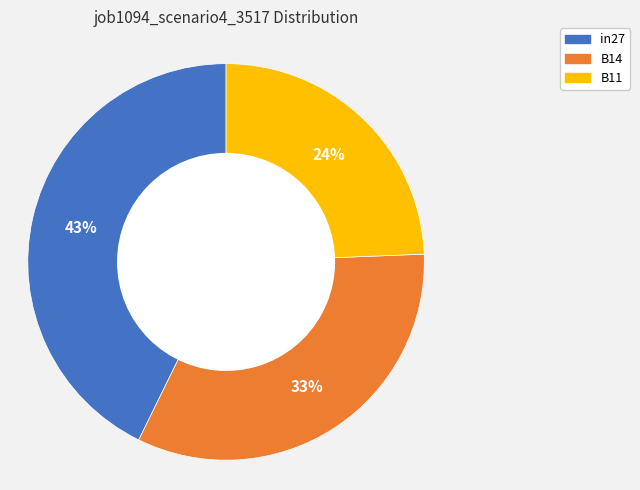

Is there a majority slice in this chart?

No